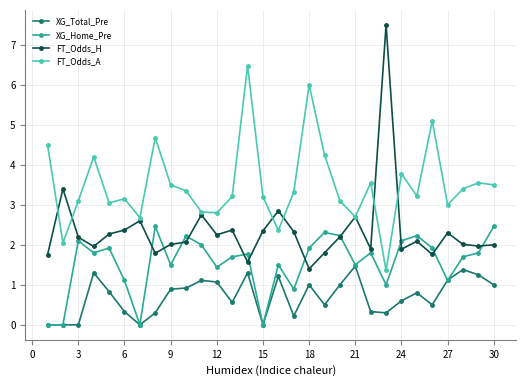

What is the lowest value of the FT_Odds_H series?

1.4